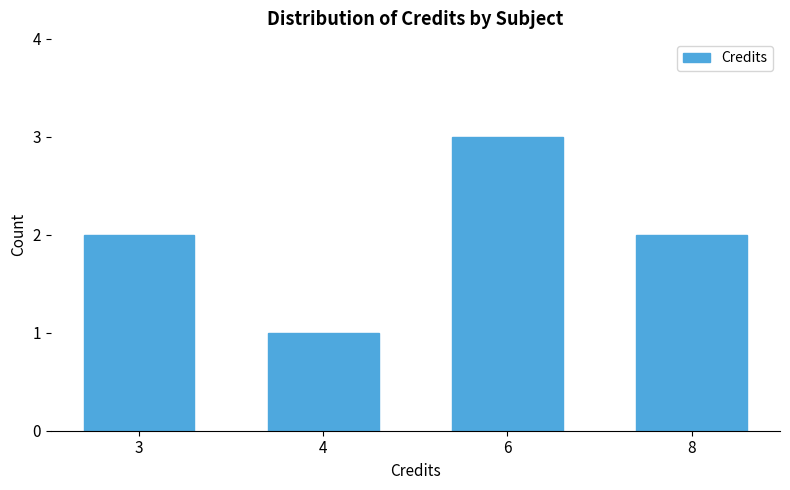

Reading left to right, extract all data points from this chart.

2	1	3	2